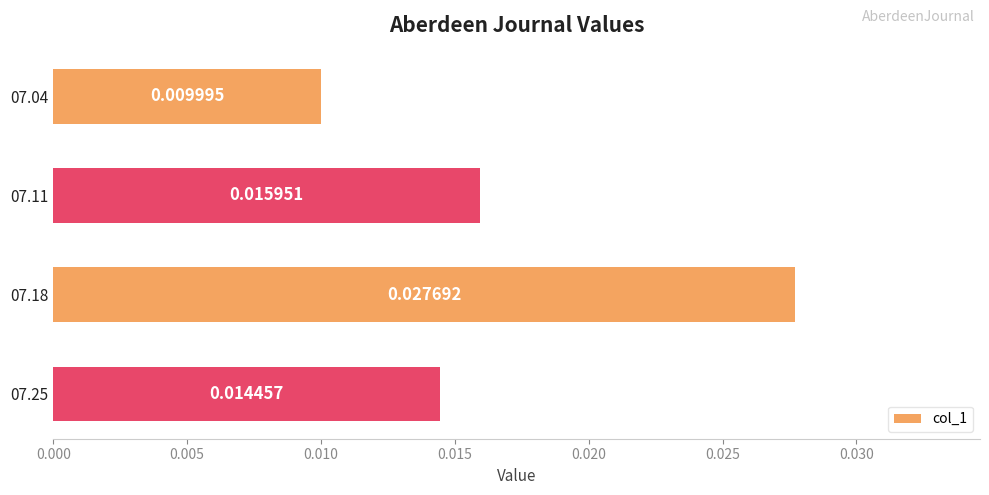

Count the values in the range 0 to 1.

4